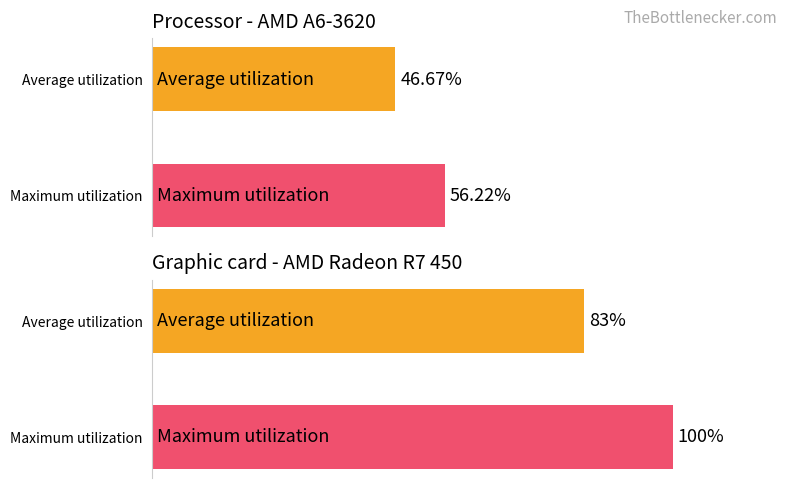

What is the approximate value of Average utilization at Average utilization?

46.7